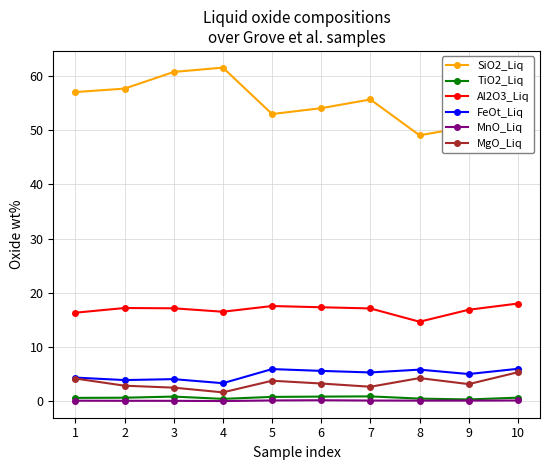

What is the difference between the maximum and minimum values in the MnO_Liq series?

0.1